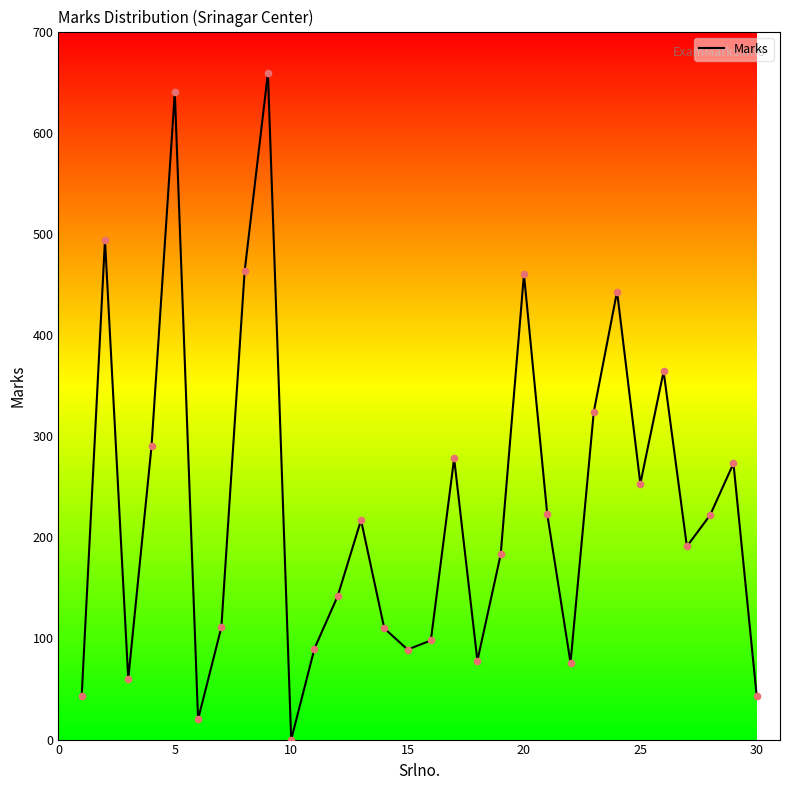

What is the greatest value displayed?

659